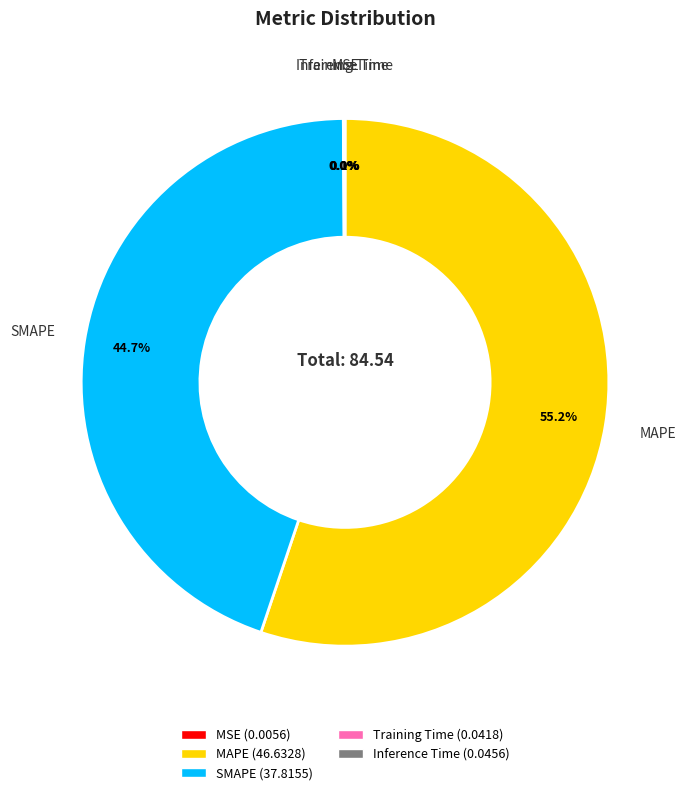

Is there a majority slice in this chart?

Yes